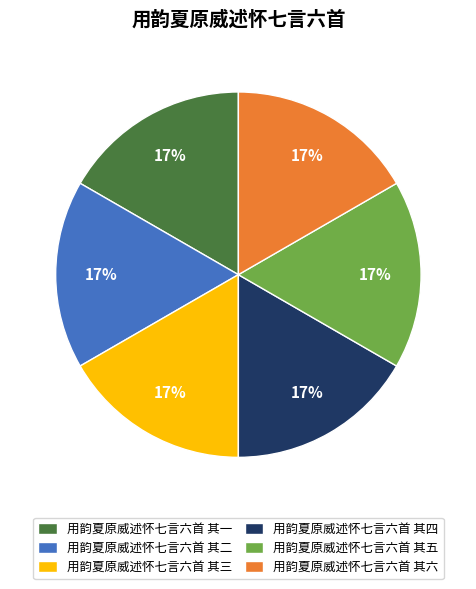

Combined, do 用韵夏原威述怀七言六首 其五 and 用韵夏原威述怀七言六首 其一 account for over 50%?

No